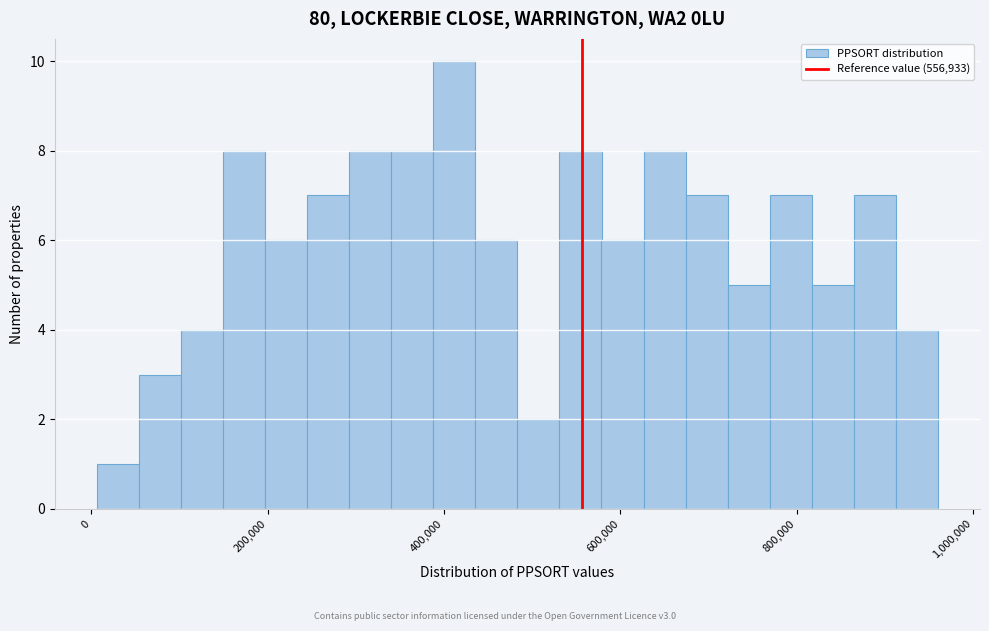

Around what value on the x-axis is the tallest bar? Give the approximate position of its centre, as read against the axis.

420000